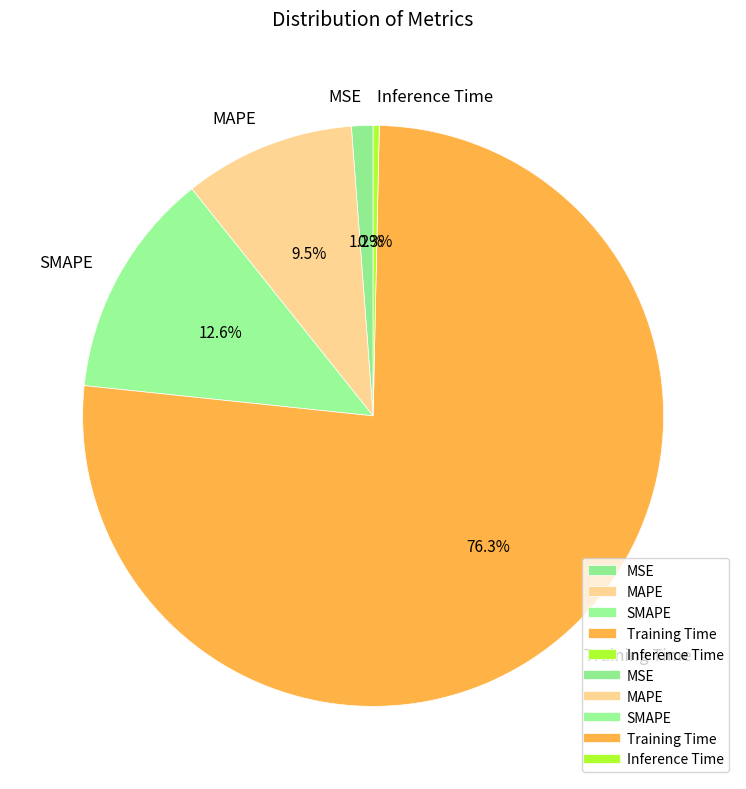

To the nearest percent, what percentage of the pie is Training Time?

76%